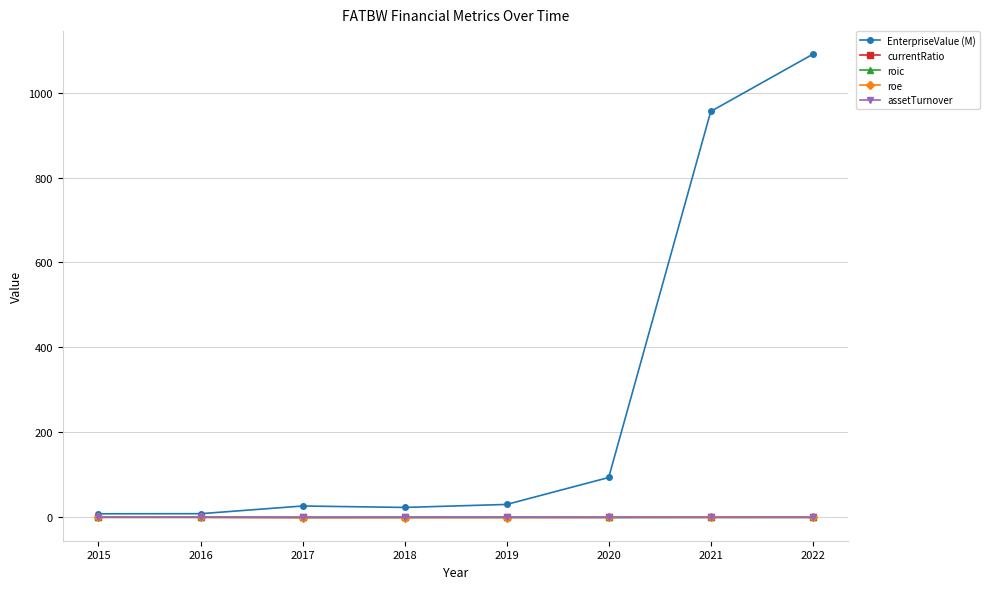

True or false: currentRatio has more than 0 interior local peaks.

True